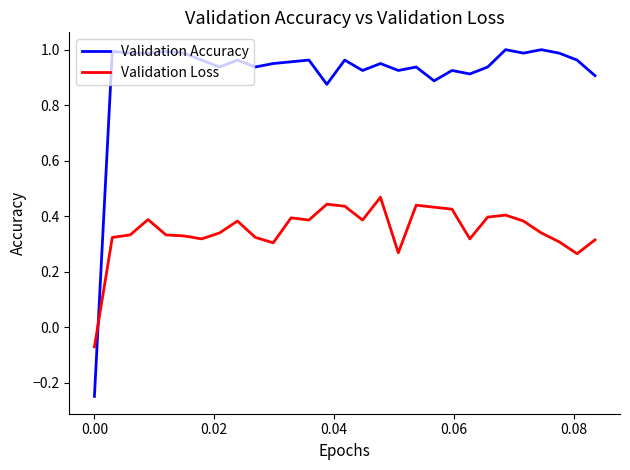

What is the sum of all Validation Accuracy values?

26.5